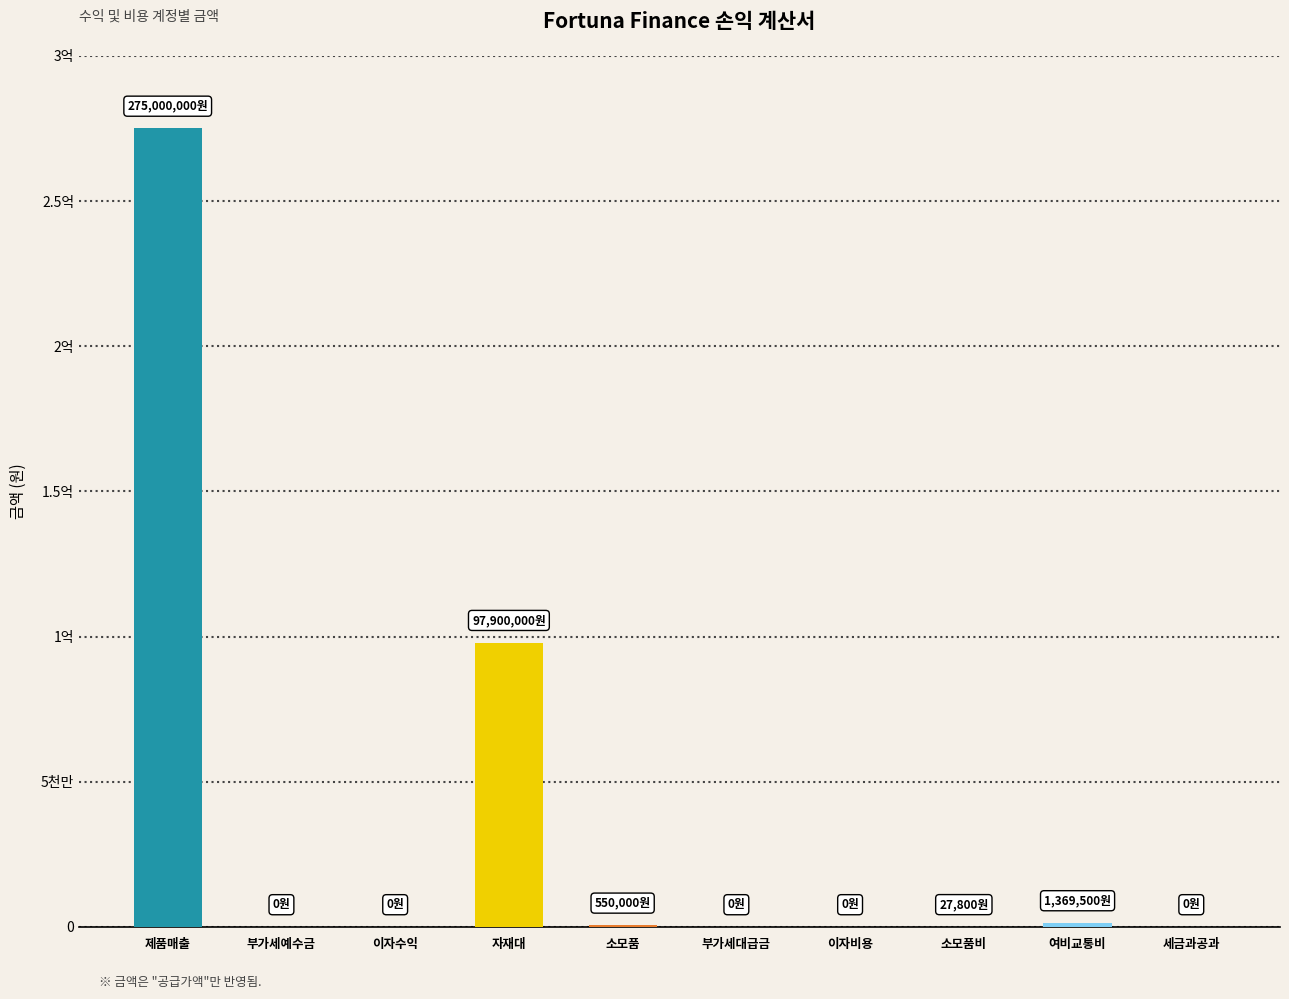

Read the value at 자재대, to the nearest 10.

97900000